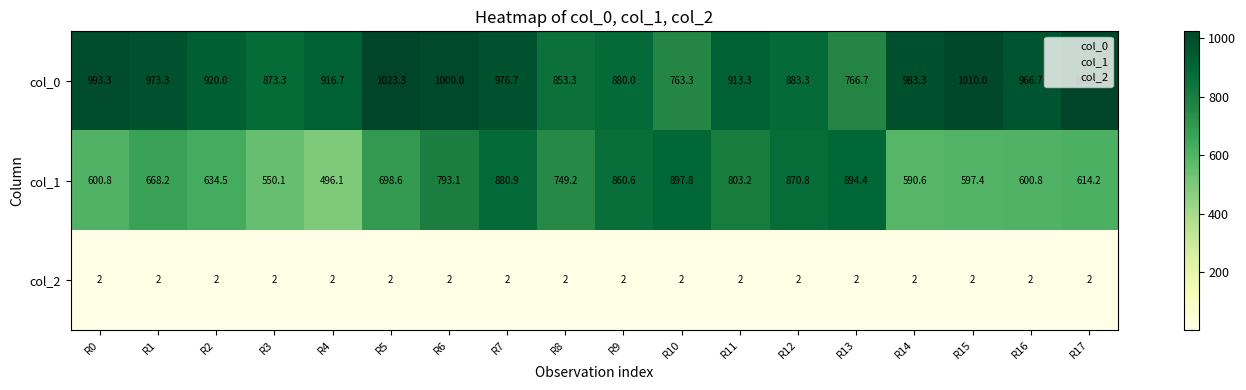

True or false: col_2 has a value of 2.0 at R10.

True